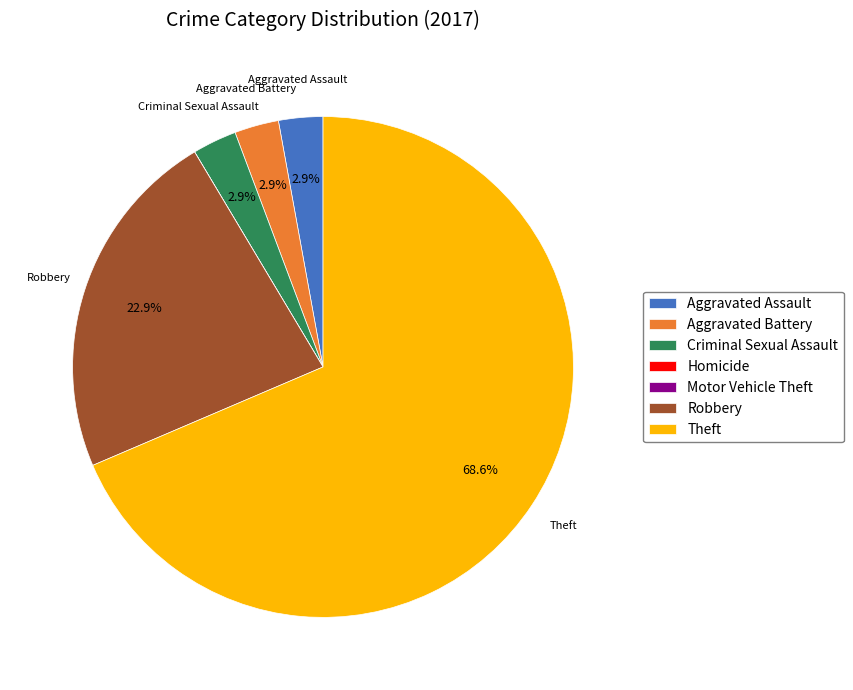

Is the sum of Aggravated Assault and Theft greater than half?

Yes